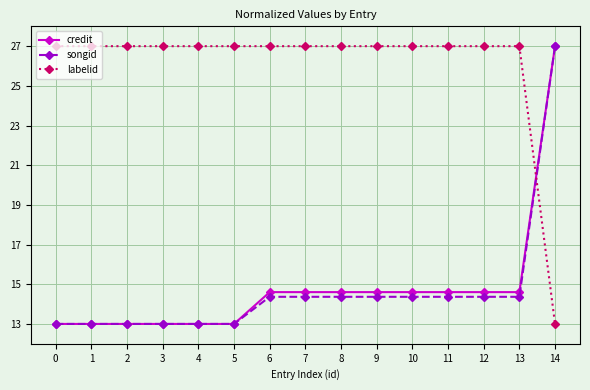

What value does the songid series have at 7?

14.4